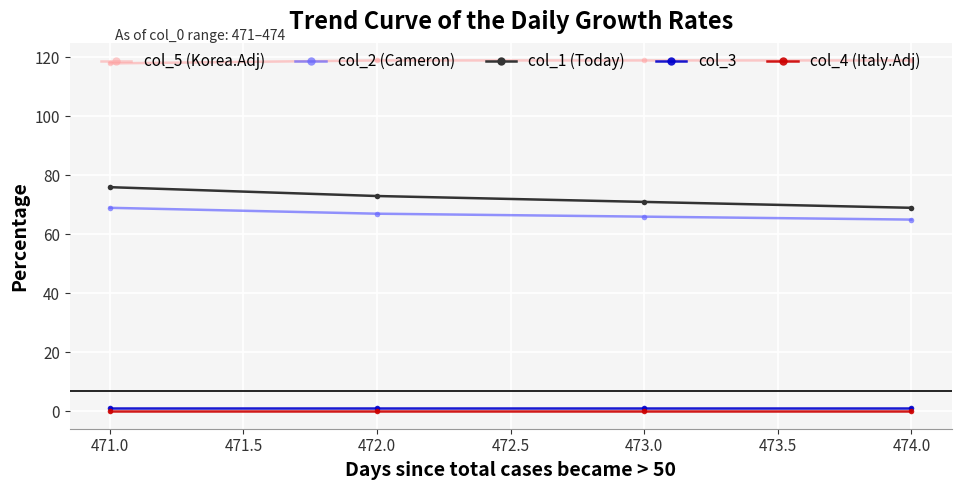

Which series has the largest total across all categories?

col_5 (Korea.Adj)